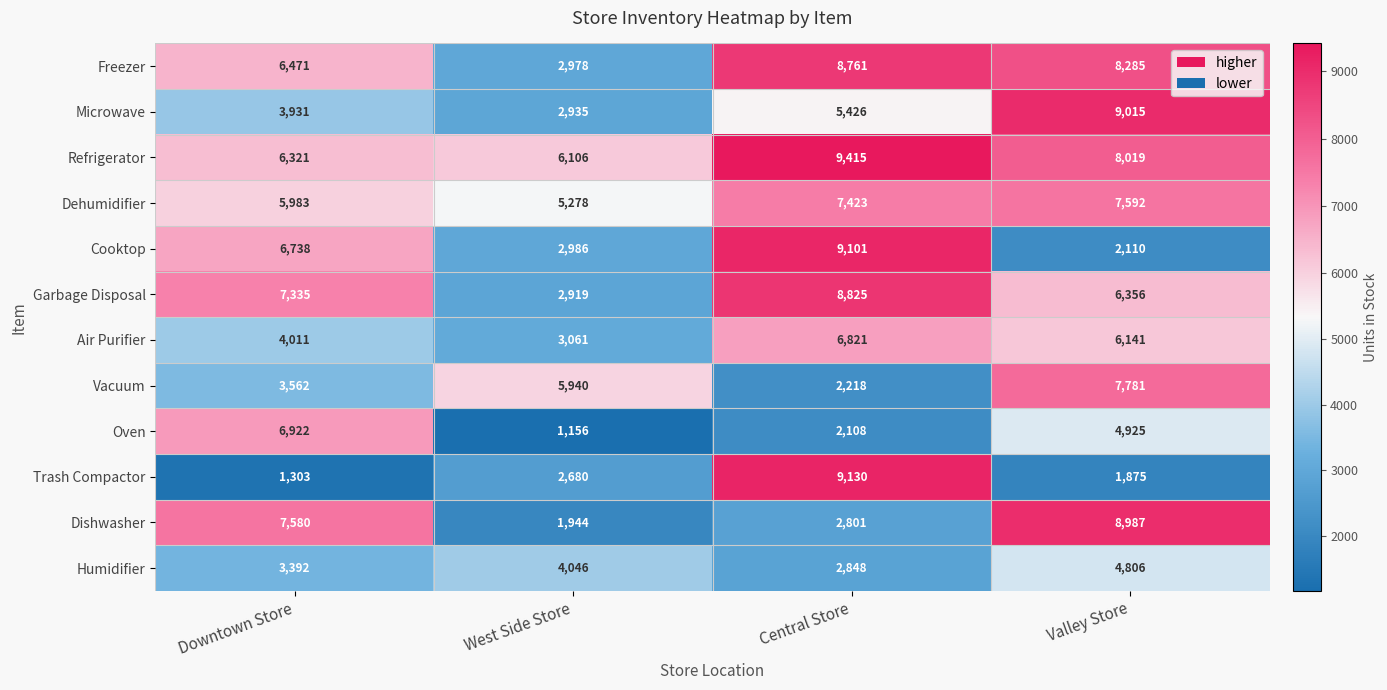

How many values in the Cooktop series are below 6738?

2